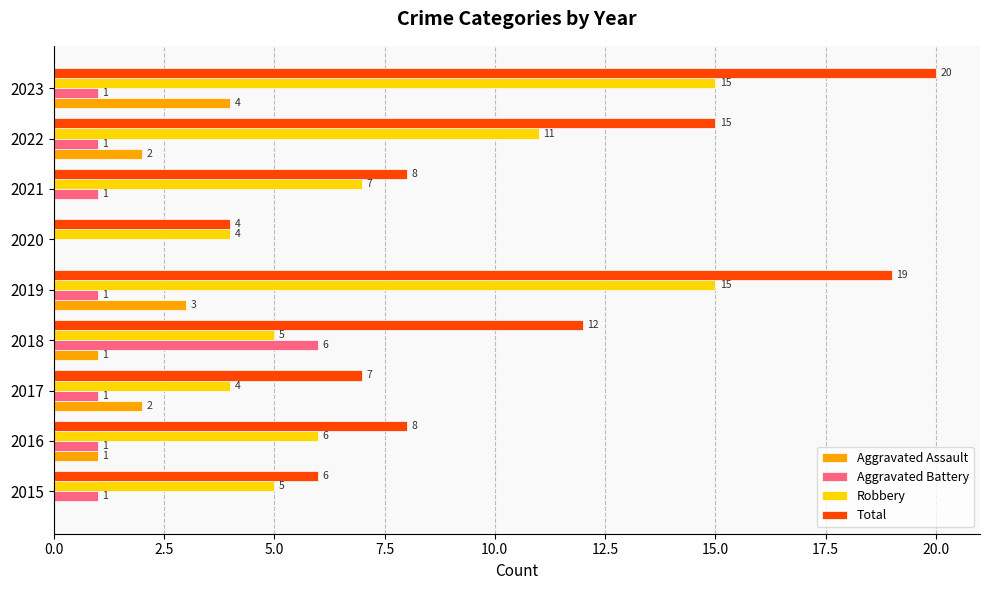

Between 2015 and 2023, which series saw the biggest shift?

Total